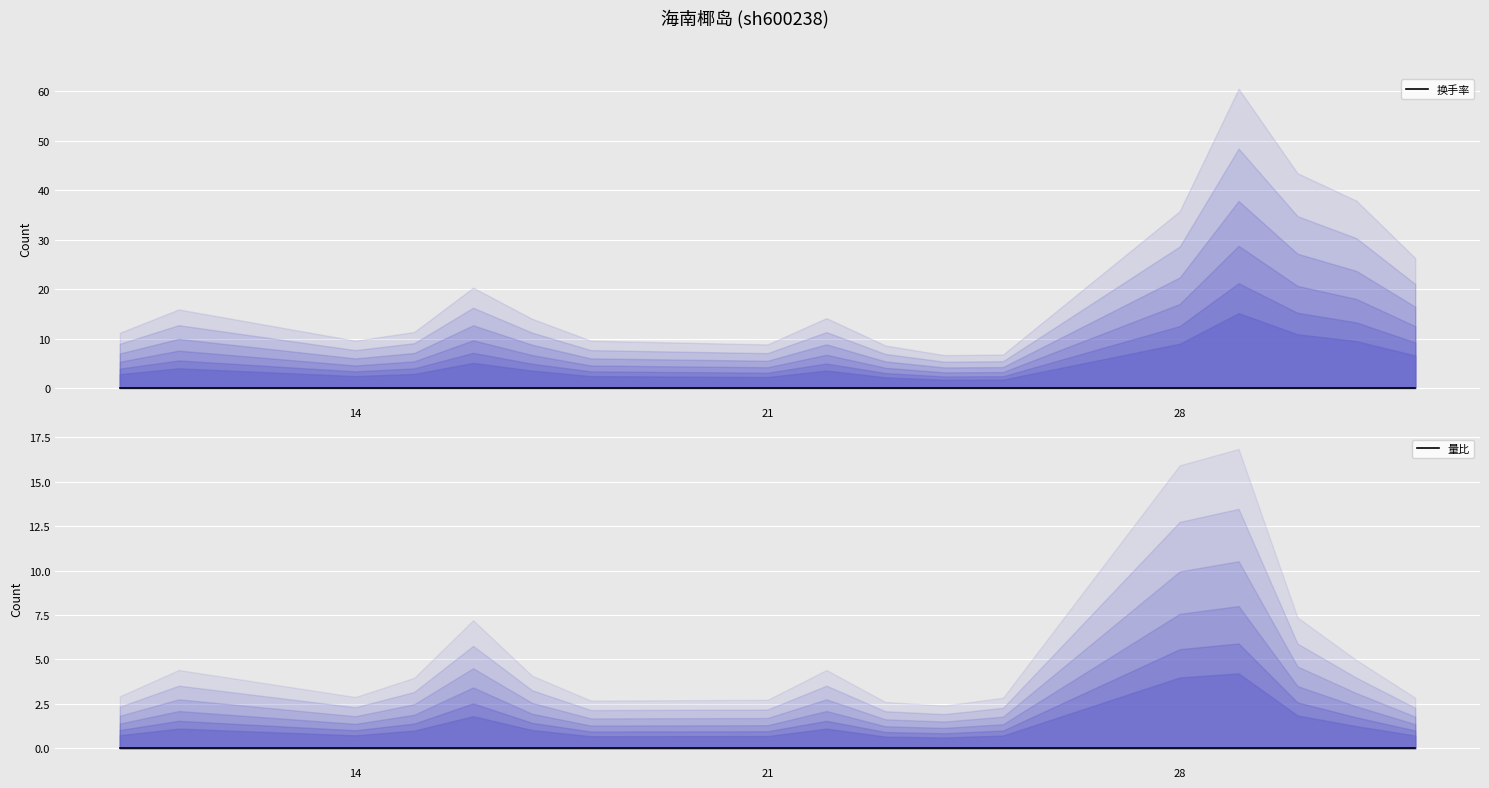

At which category is the sum across all series the highest?

2022-11-29